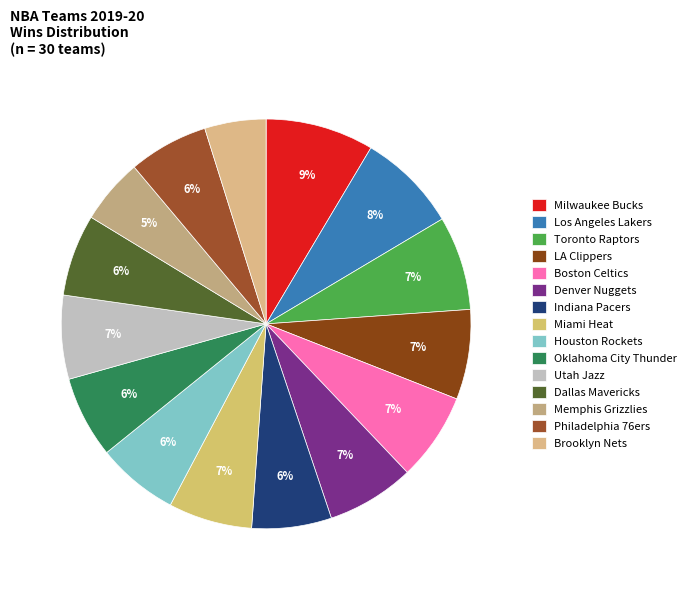

To the nearest percent, what portion does Utah Jazz represent?

7%